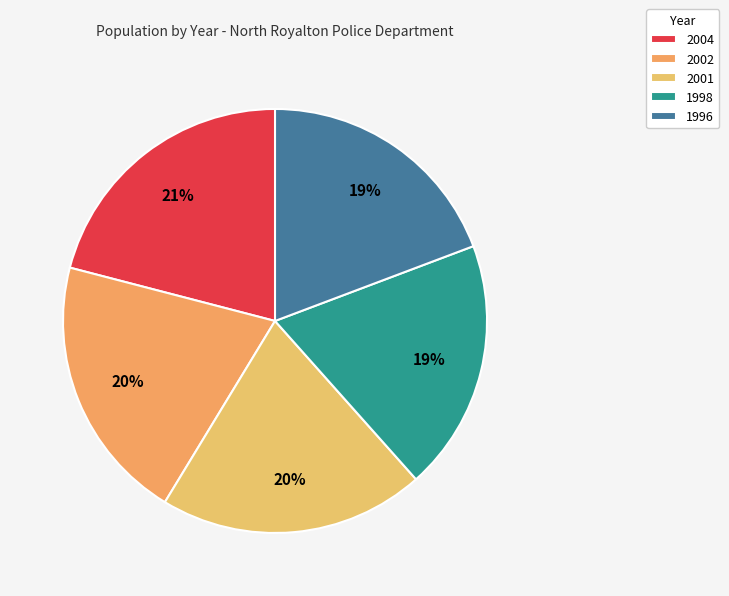

Is 1996 the majority of the pie?

No